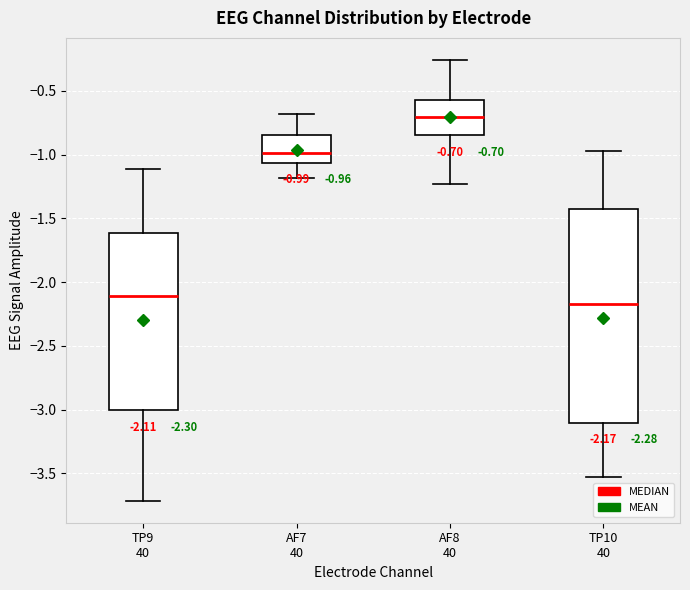

Which box has the lowest median line?

TP10 40